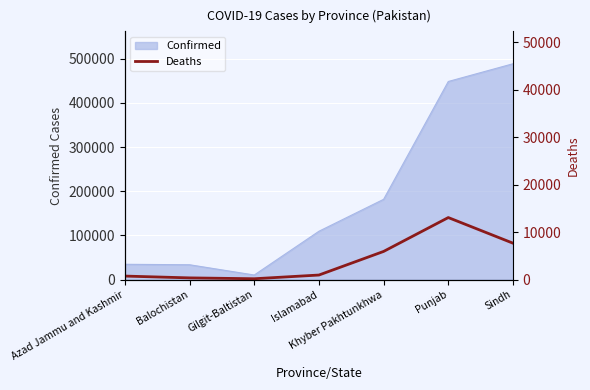

What is the label of the 2nd point from the left?

Balochistan